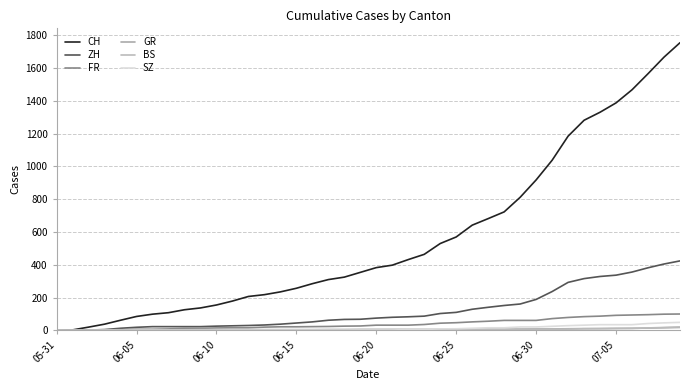

How many lines are shown in the chart?

6